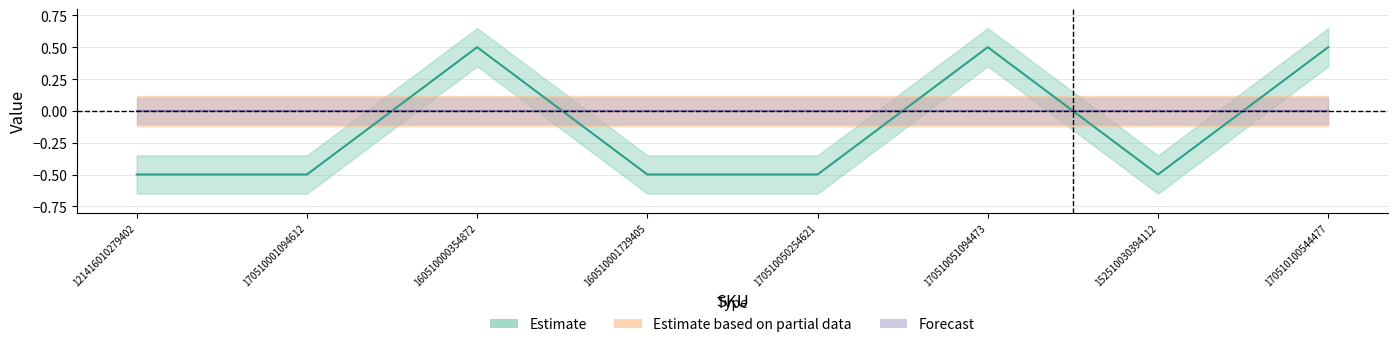

Rank the series by their maximum value, from lowest to highest.

Estimate based on partial data, Forecast, Estimate